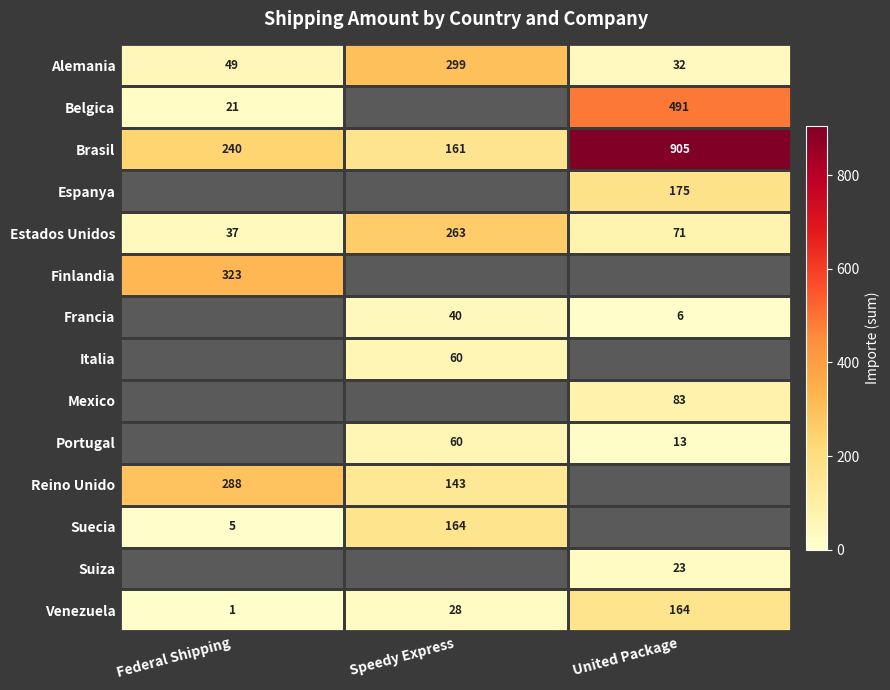

What is the difference between the highest and lowest values at Federal Shipping?

322.2